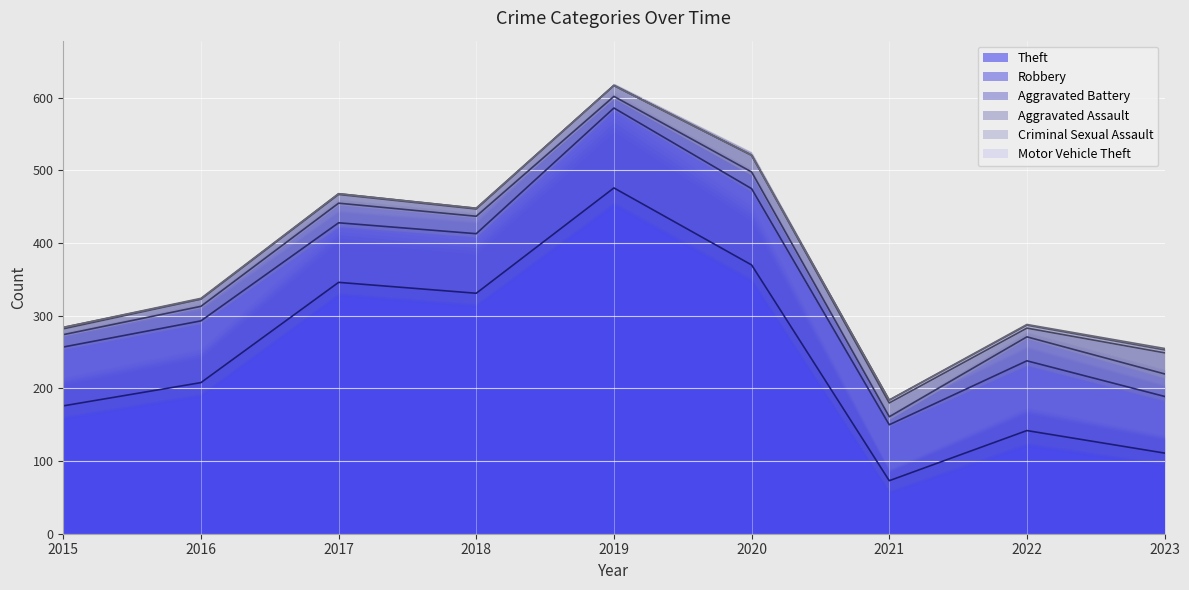

True or false: Theft and Criminal Sexual Assault cross at least once.

False